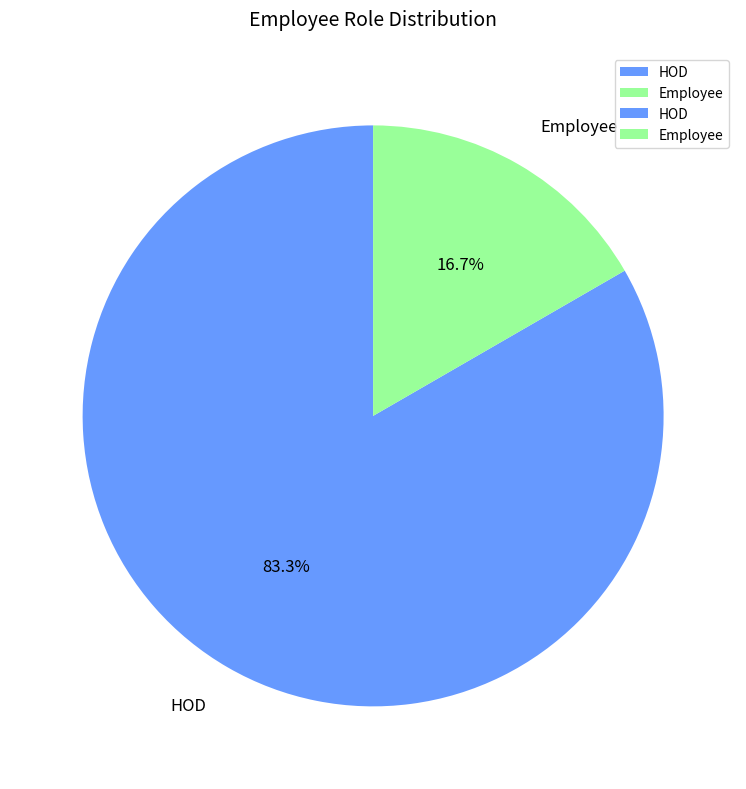

To the nearest percent, what is the average slice percentage?

50%